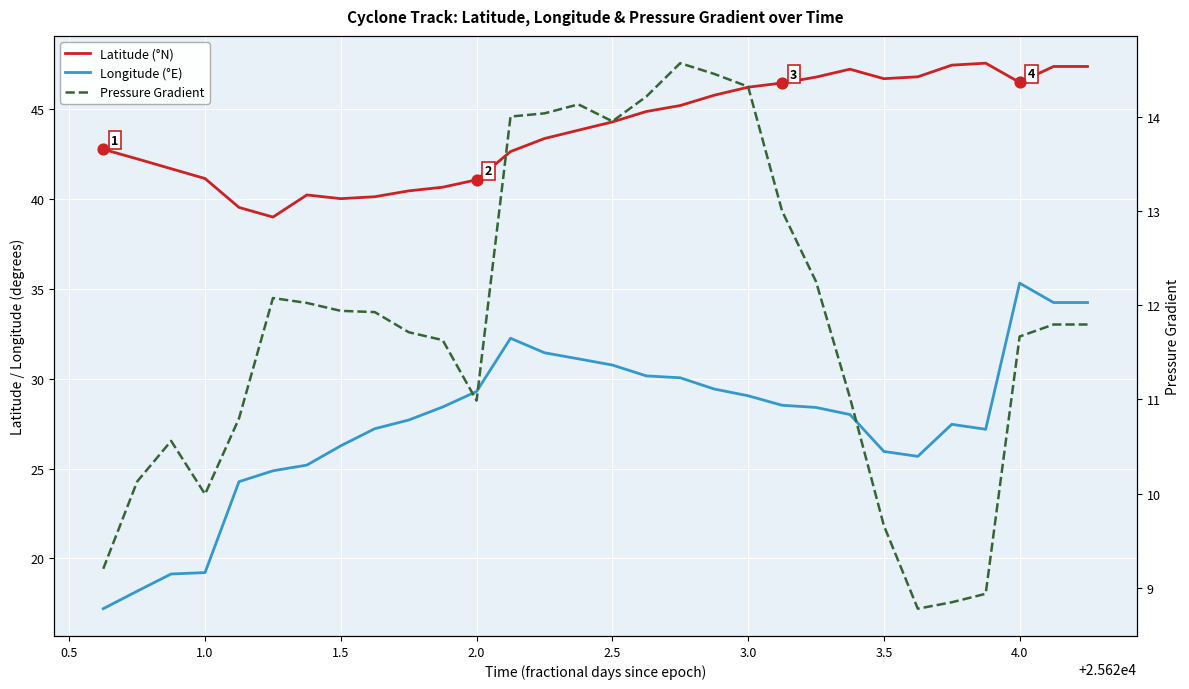

Is the value of Pressure Gradient at 3.0 greater than the value of Longitude (°E) at 28?

No